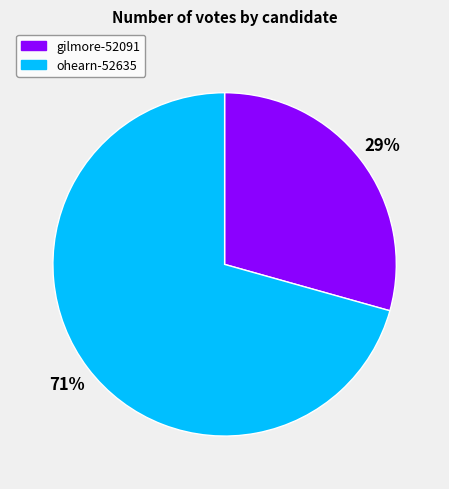

Does ohearn-52635 account for over 50% of the chart?

Yes